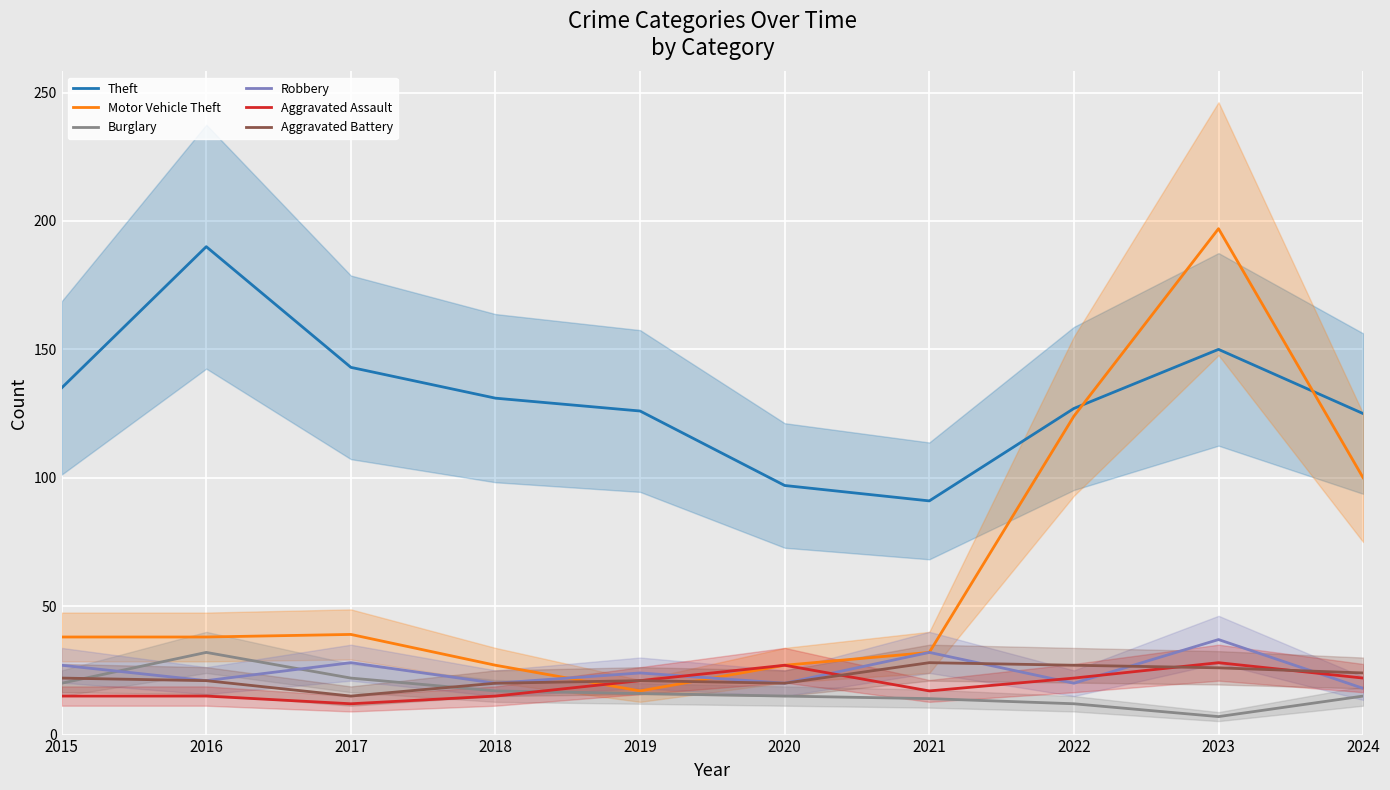

List the labels in order of Aggravated Assault value, smallest first.

2017, 2015, 2016, 2018, 2021, 2019, 2022, 2024, 2020, 2023